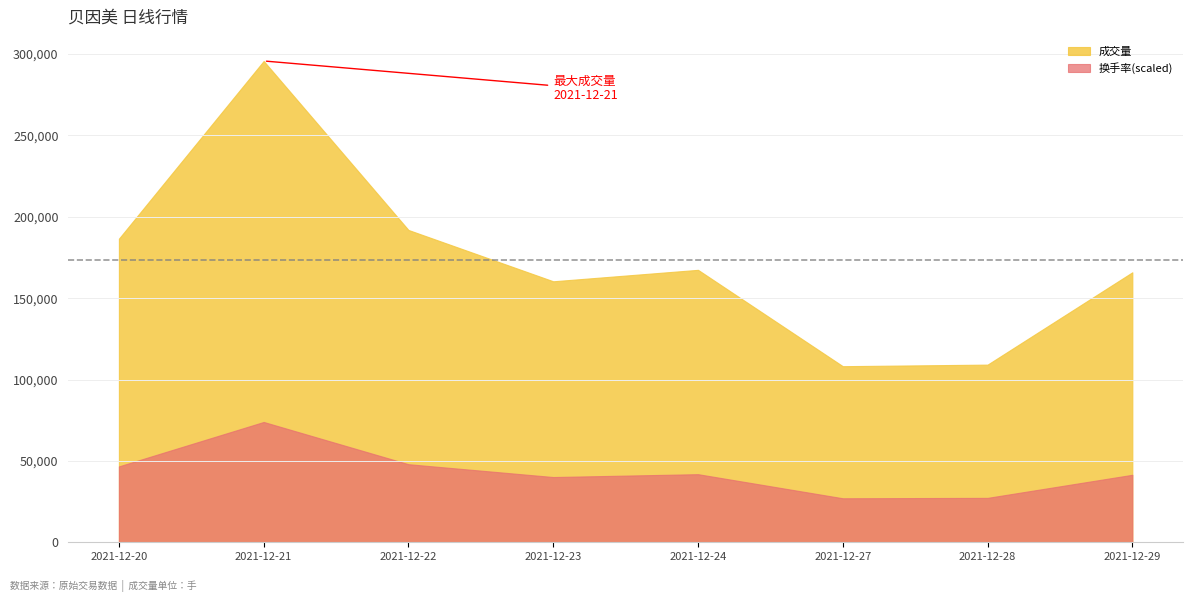

Where does the 成交量 series first go above 167401?

2021-12-20